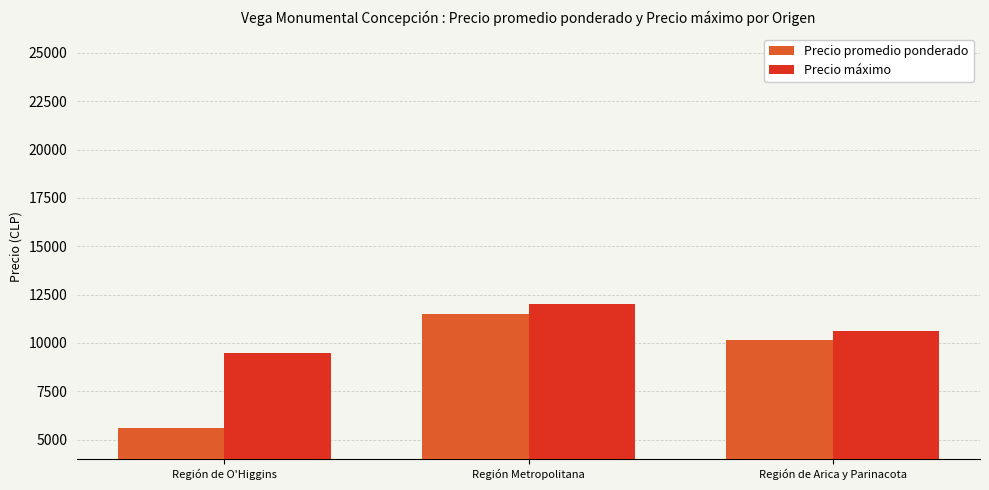

What are all the series names shown in the legend?

Precio promedio ponderado, Precio máximo